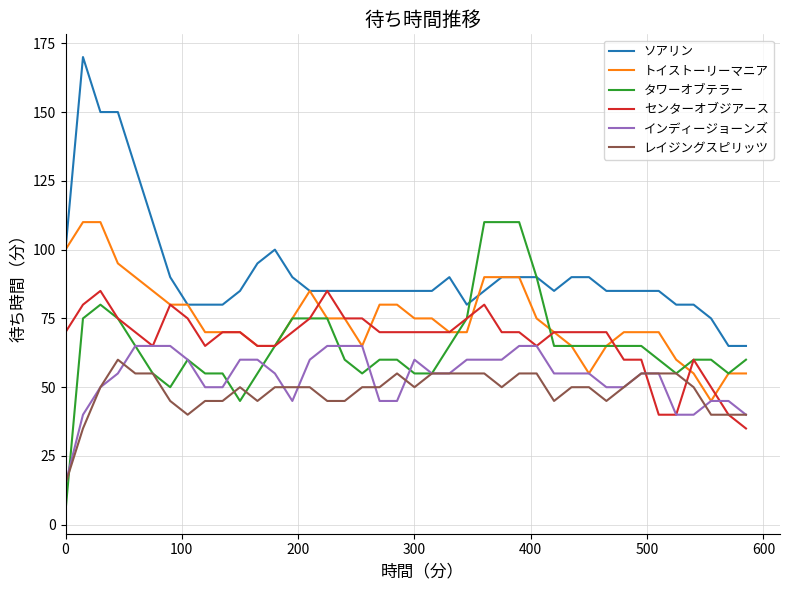

True or false: レイジングスピリッツ and ソアリン cross at least once.

False